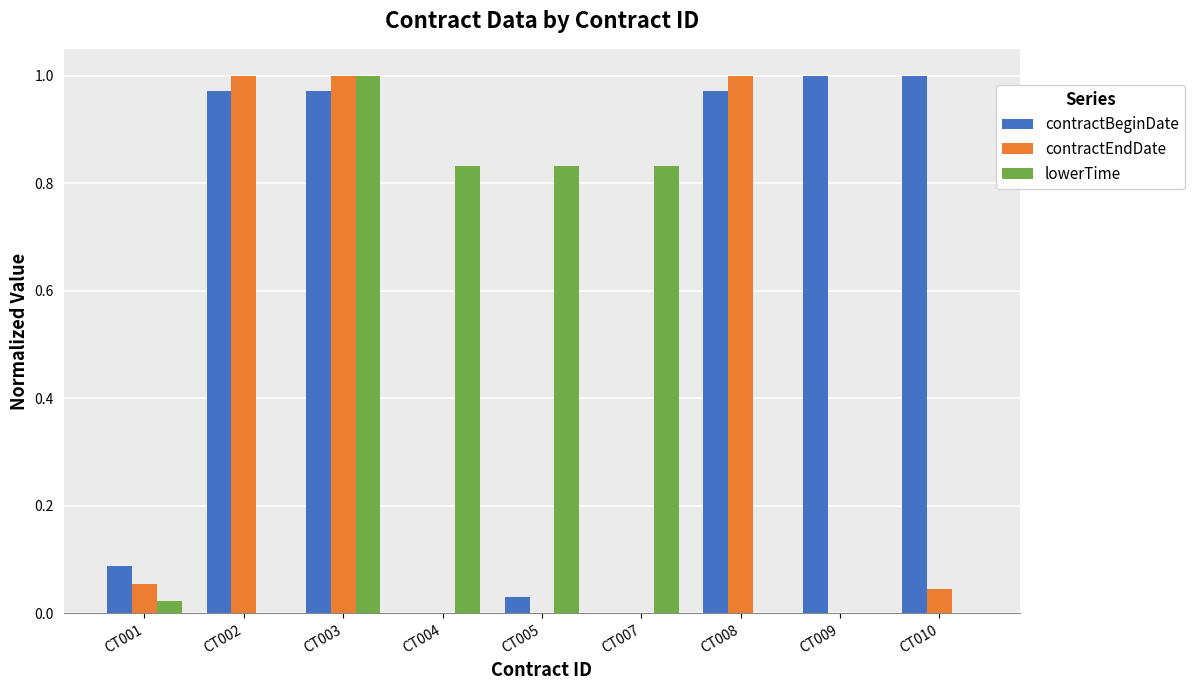

What are all the series names shown in the legend?

contractBeginDate, contractEndDate, lowerTime